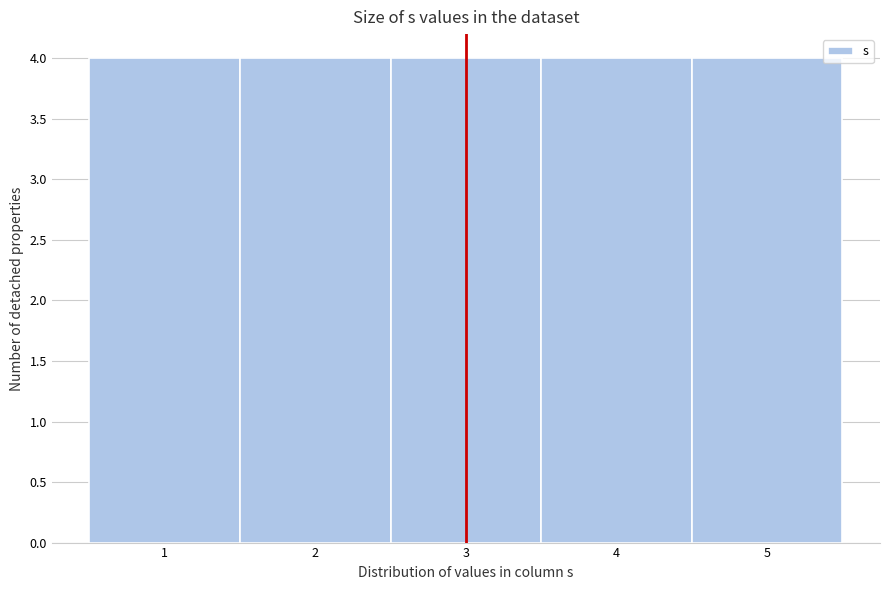

Reading left to right, list every bar in this chart as the range it spans on the x-axis followed by its height. The values are not printed on the chart, so give them approximately, as read against the axis.

0.5 to 1.5: 4
1.5 to 2.5: 4
2.5 to 3.5: 4
3.5 to 4.5: 4
4.5 to 5.5: 4